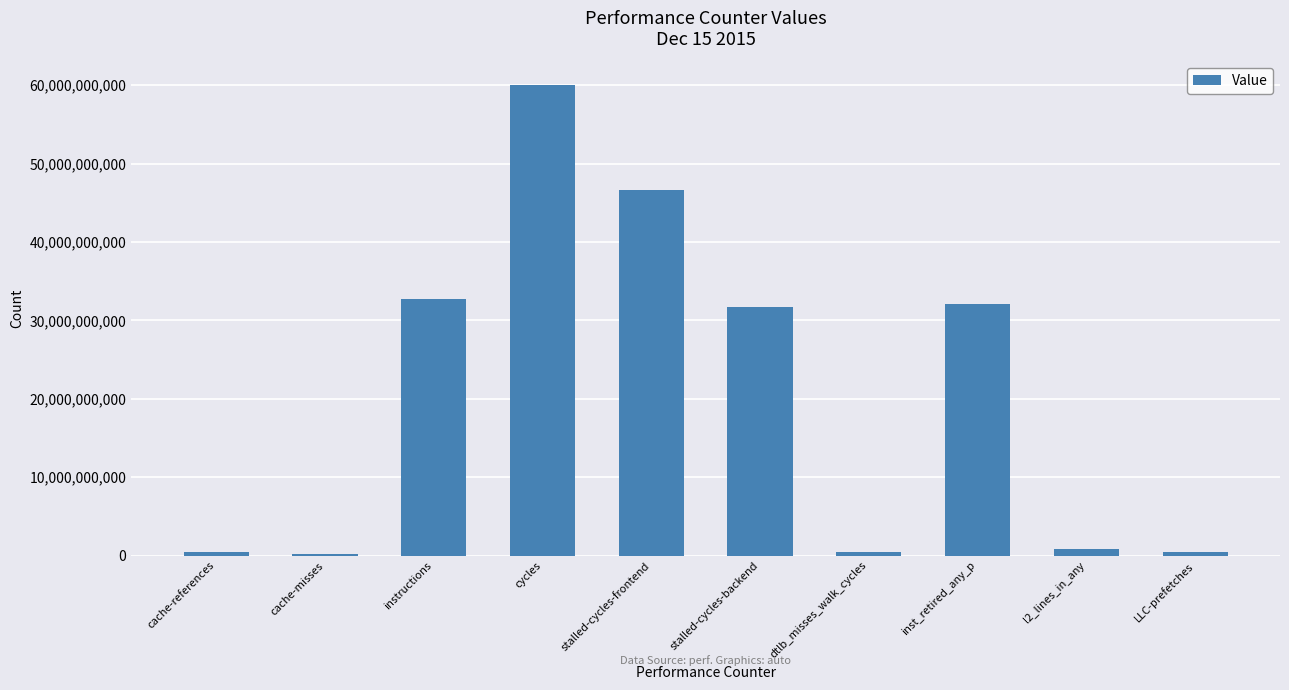

What is the average value?

20555979511